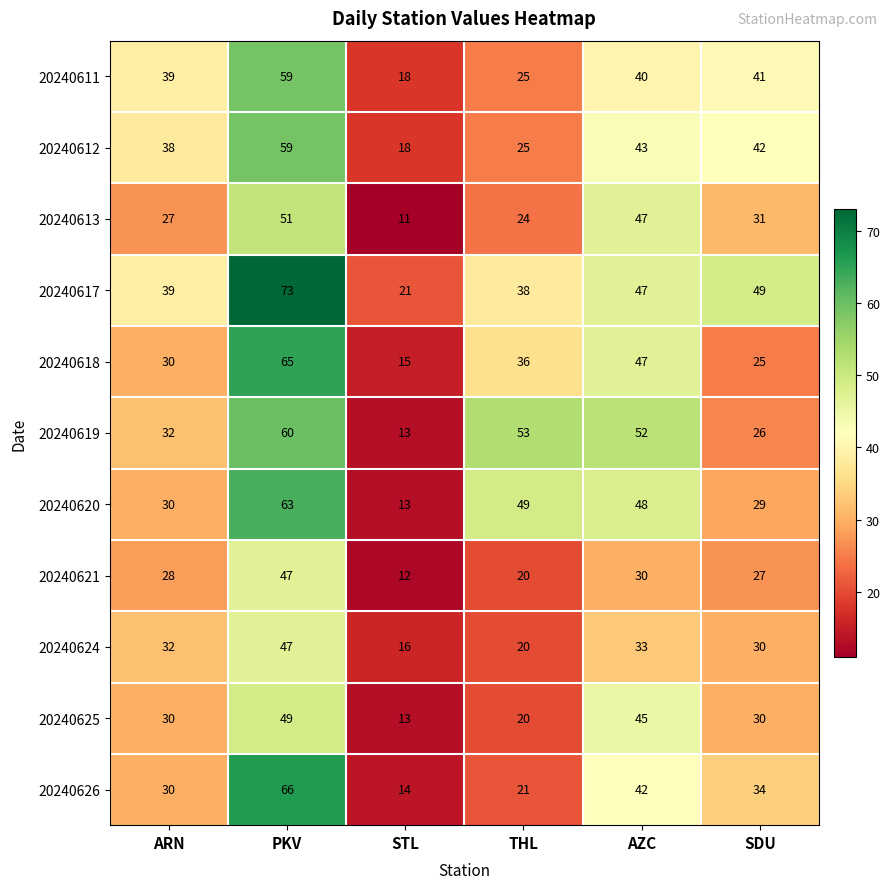

At which category is the sum across all series the highest?

PKV